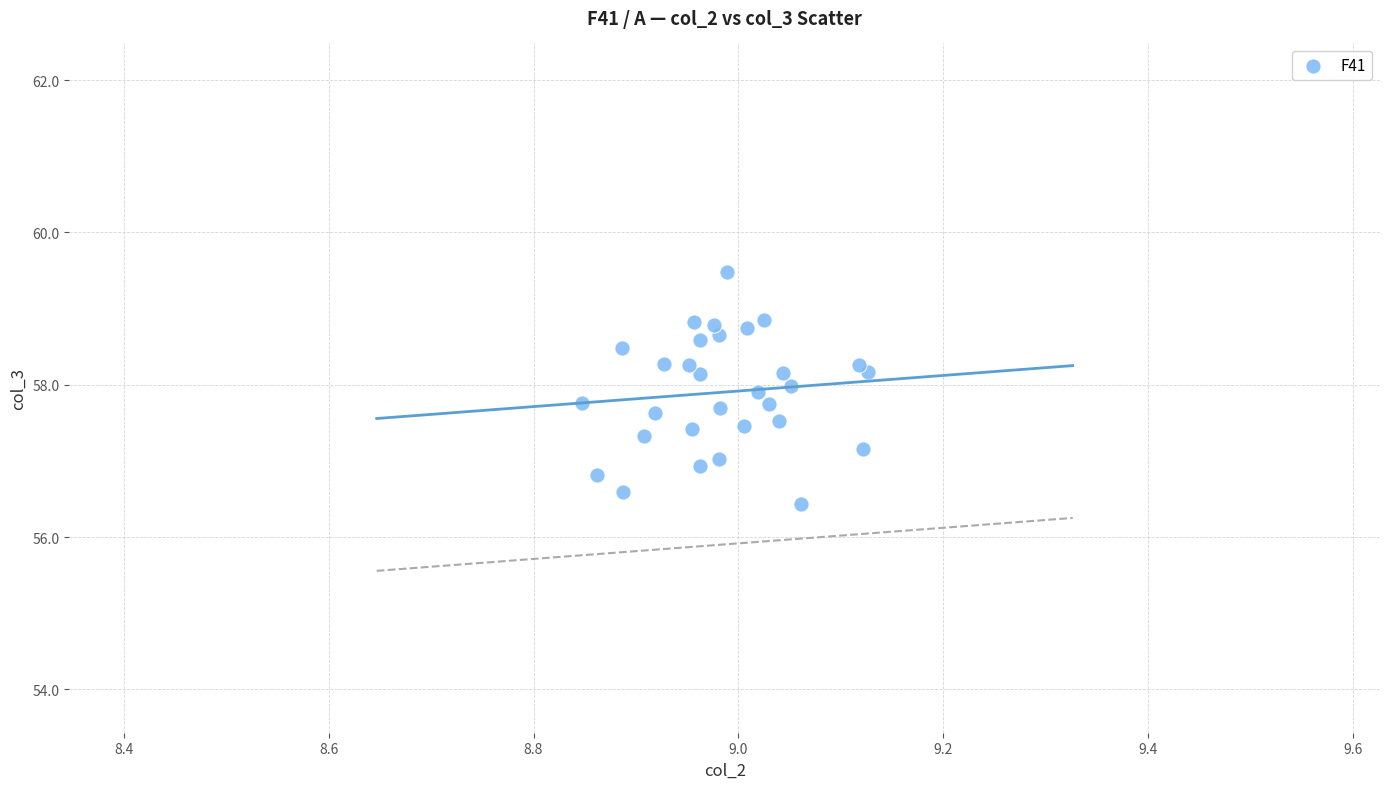

What is the range of Y values (max minus min)?

3.0